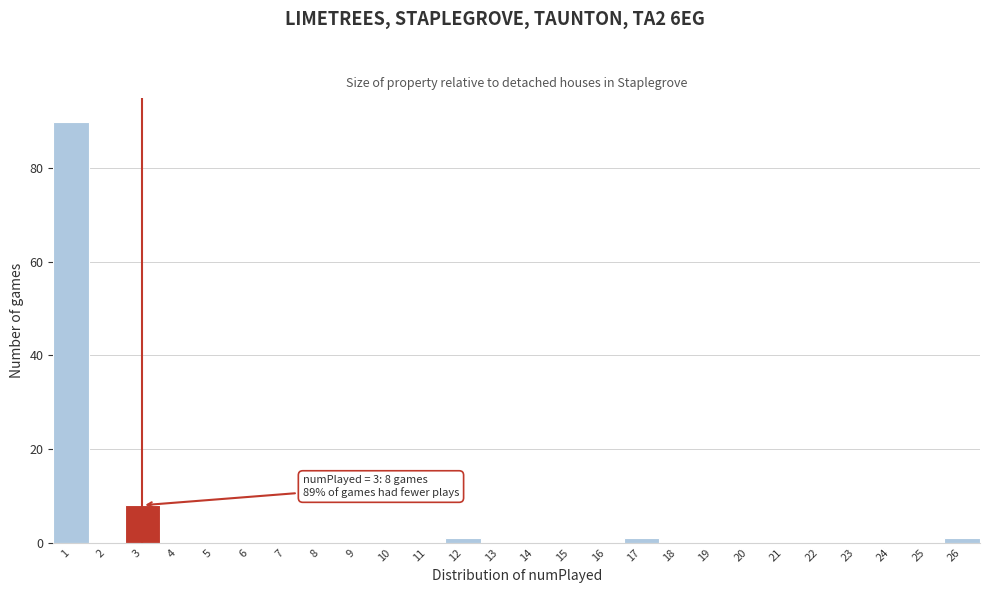

Reading left to right, list all the values displayed in this chart.

1=90	2=0	3=8	4=0	5=0	6=0	7=0	8=0	9=0	10=0	11=0	12=1	13=0	14=0	15=0	16=0	17=1	18=0	19=0	20=0	21=0	22=0	23=0	24=0	25=0	26=1